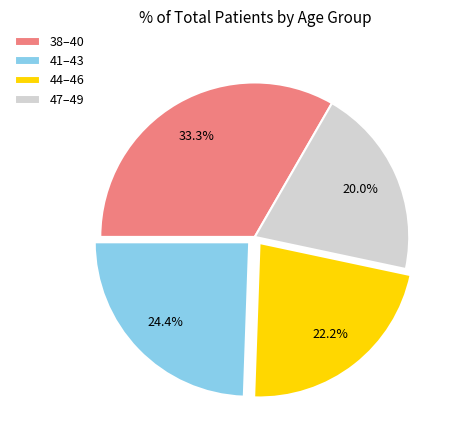

Rank the categories by value from highest to lowest.

38–40, 41–43, 44–46, 47–49